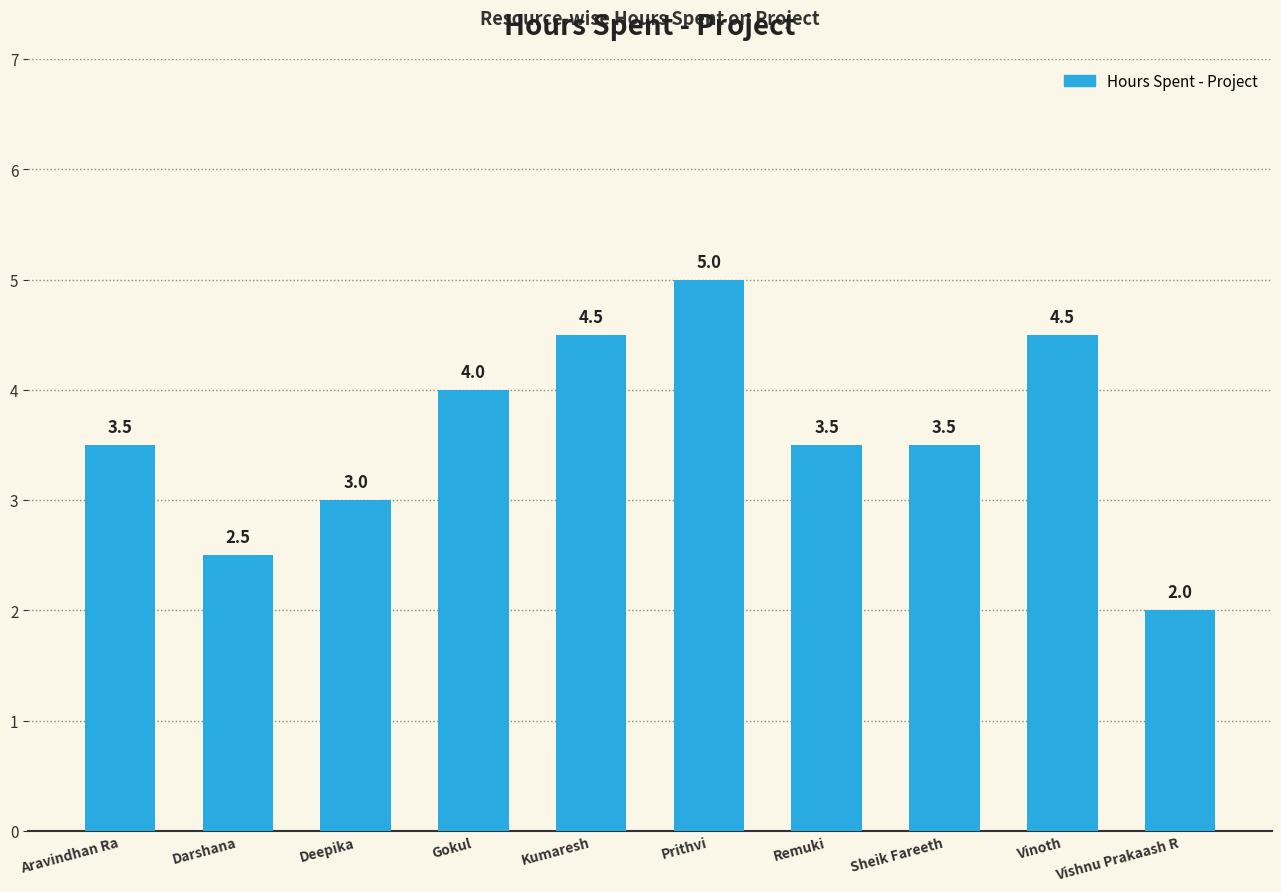

What is the sum of all values?

36.0